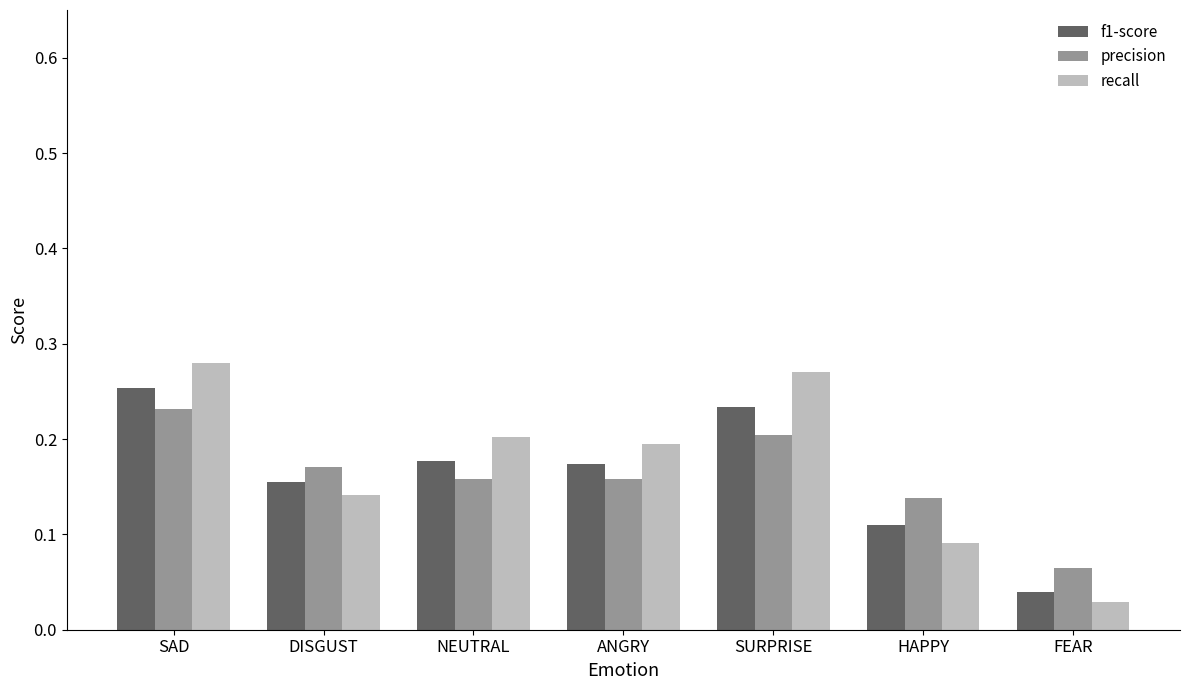

Which category has the lowest value in the f1-score series?

FEAR